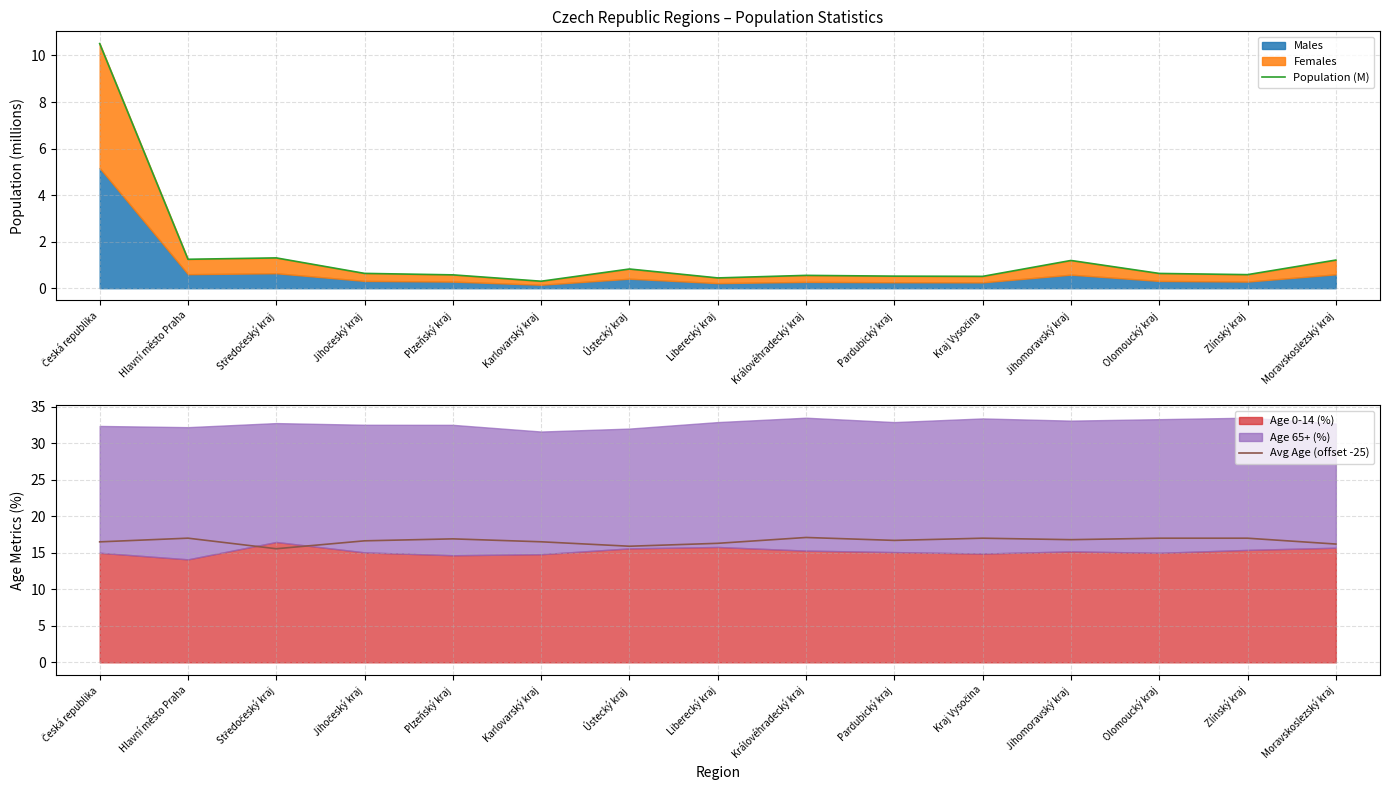

True or false: Avg Age (offset -25) and Population (M) intersect in this chart.

False